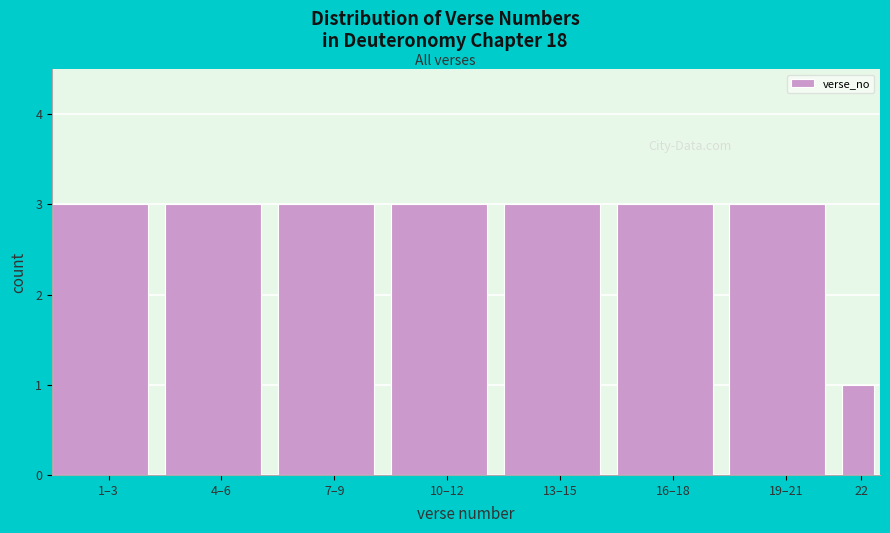

Reading left to right, what are all the values shown in this chart?

3	3	3	3	3	3	3	1